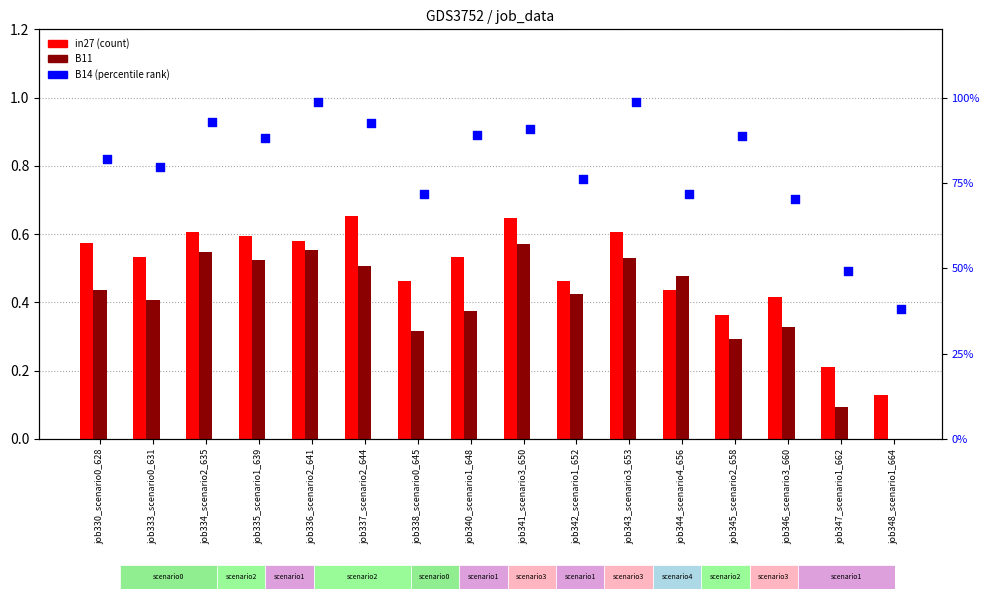

At how many categories does at least one series exceed 97?

2